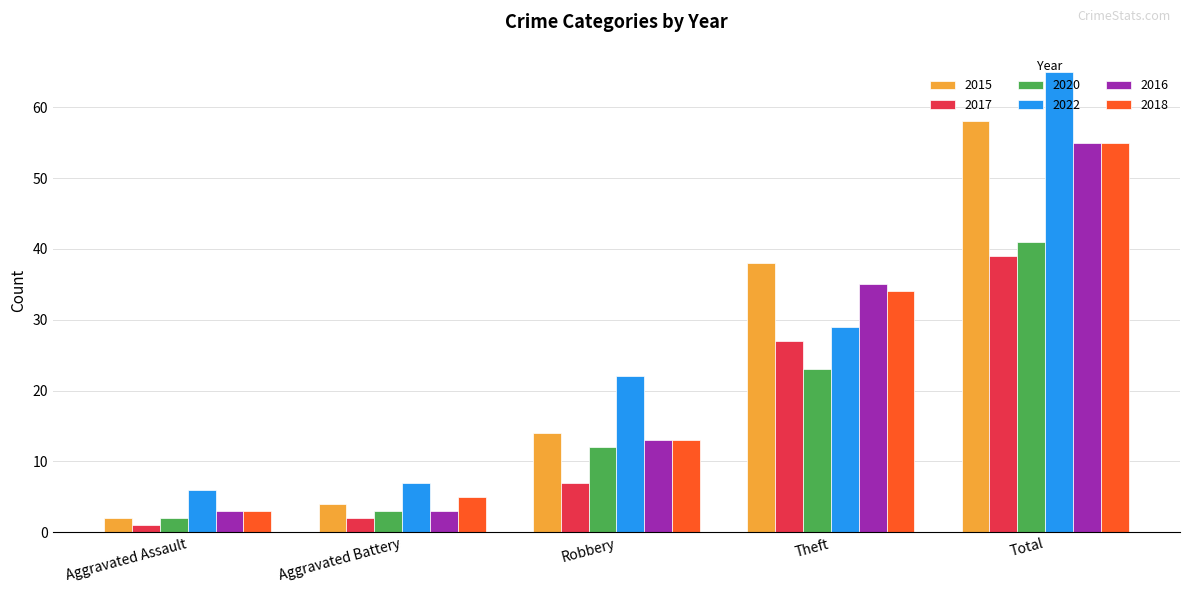

What is the average value of the 2018 series?

22